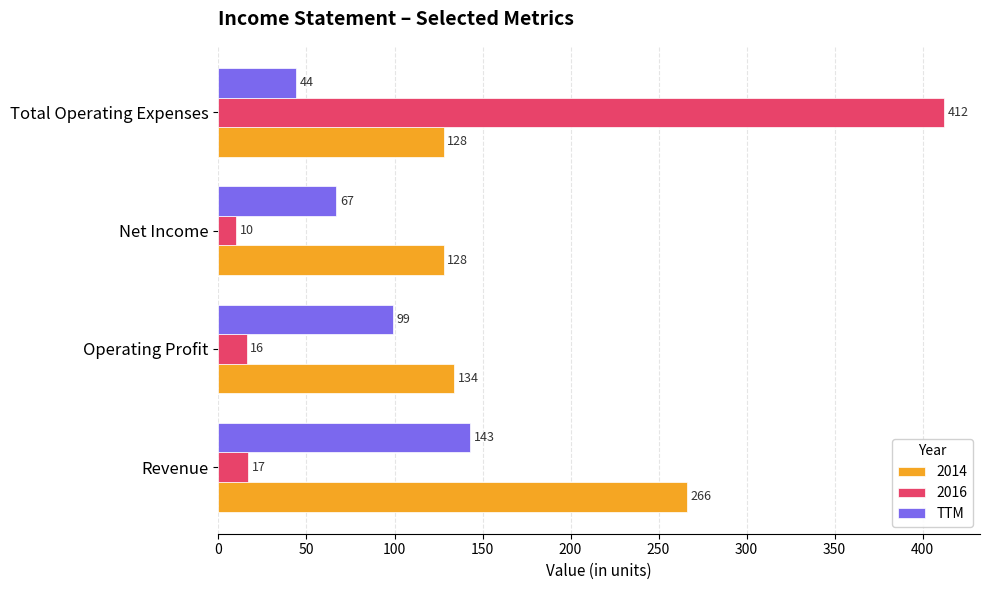

What is the difference between the maximum and second lowest values in the TTM series?

76